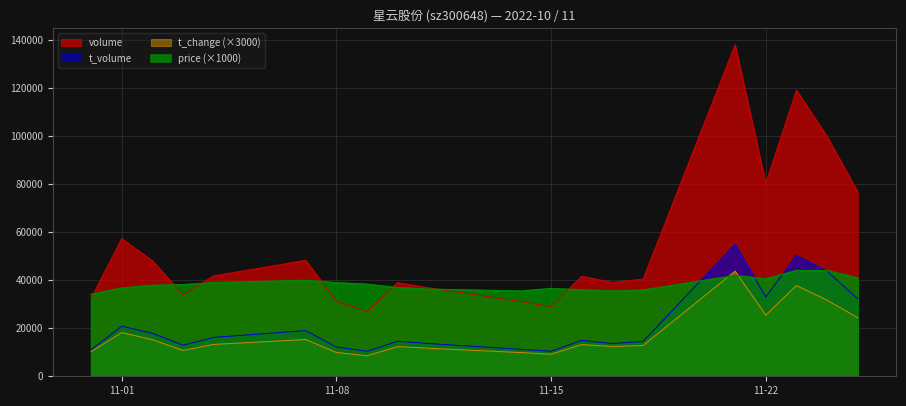

List the series in order of their peak value, highest first.

volume, t_volume, price, t_change